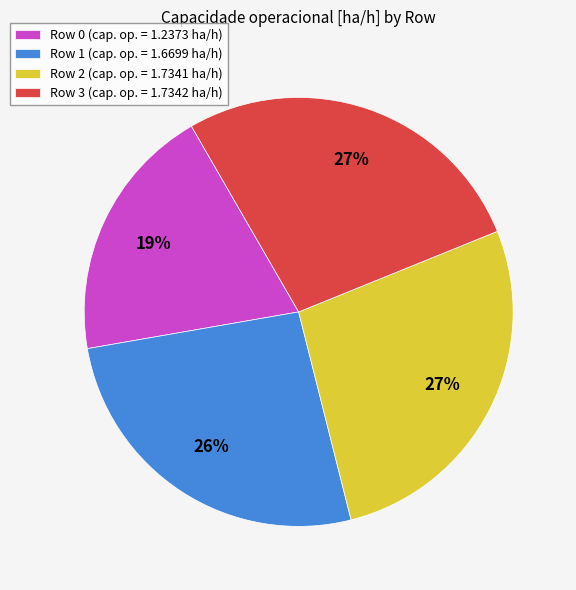

True or false: Row 3 accounts for 27% of the total.

True